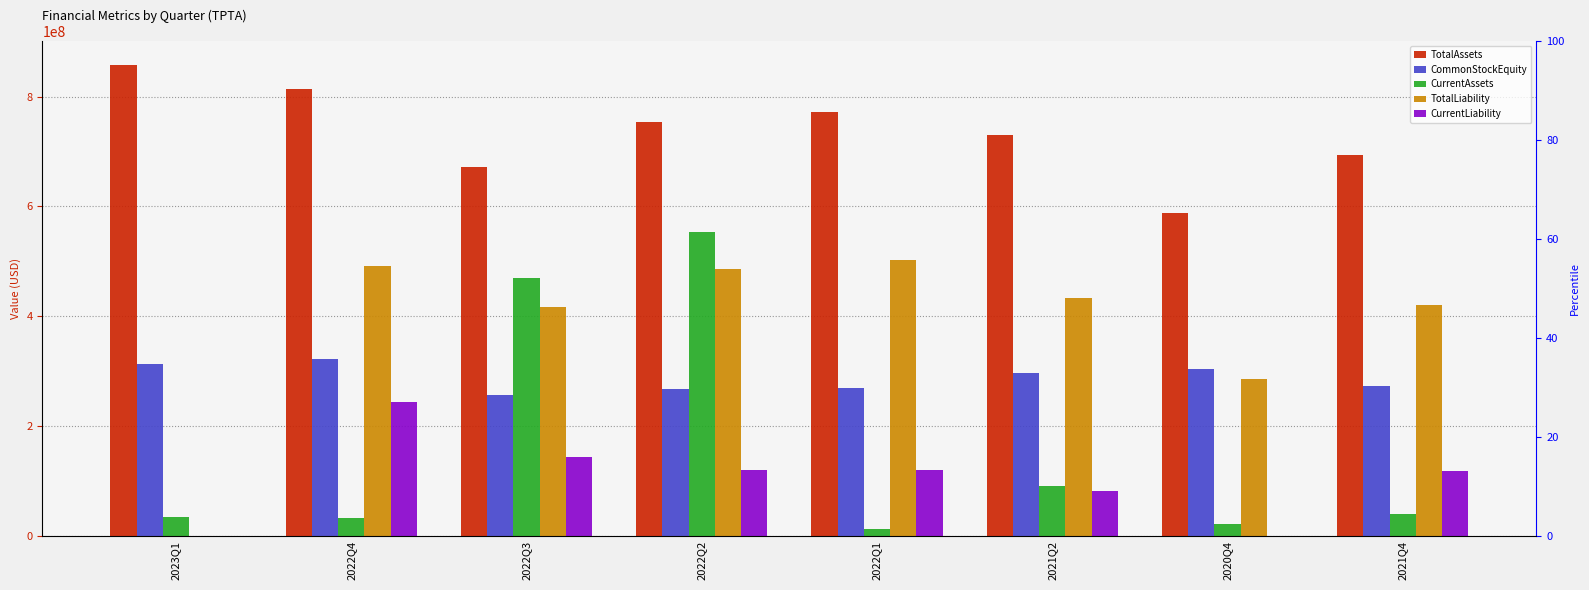

What is the sum of all TotalLiability values?

3036713960